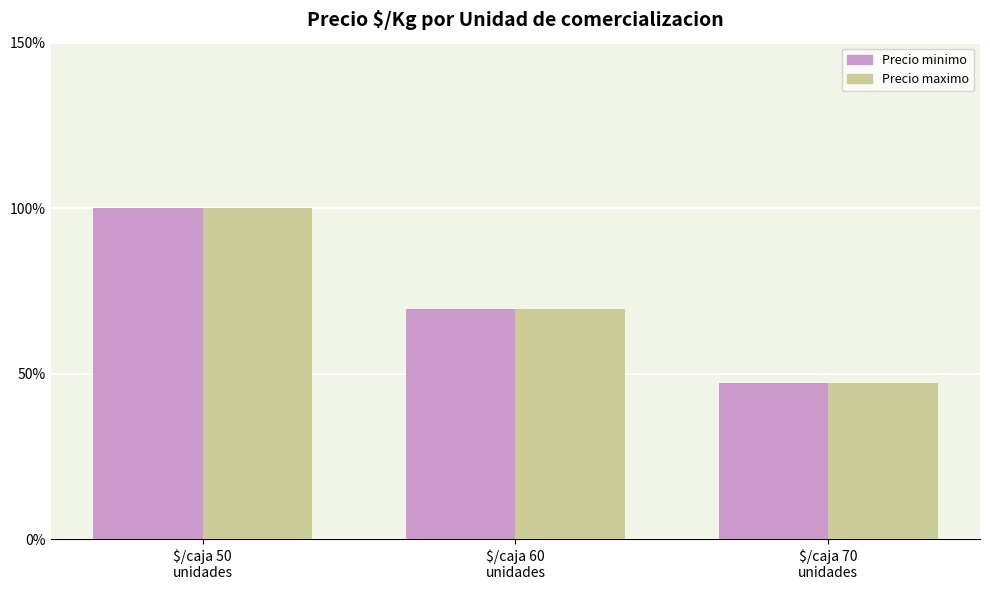

What is the greatest value displayed?

100.0